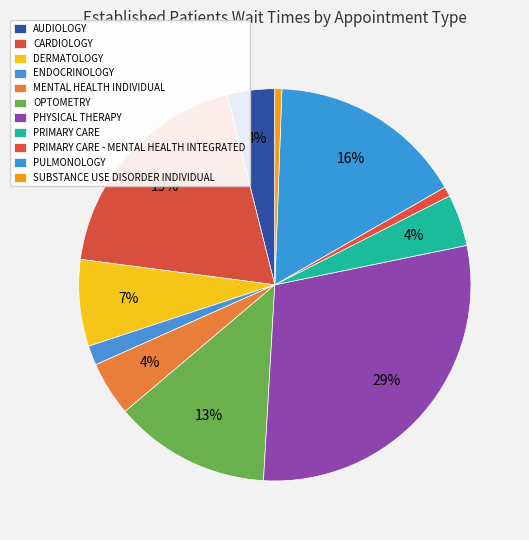

Do PRIMARY CARE - MENTAL HEALTH INTEGRATED and CARDIOLOGY together represent more than half of the pie?

No